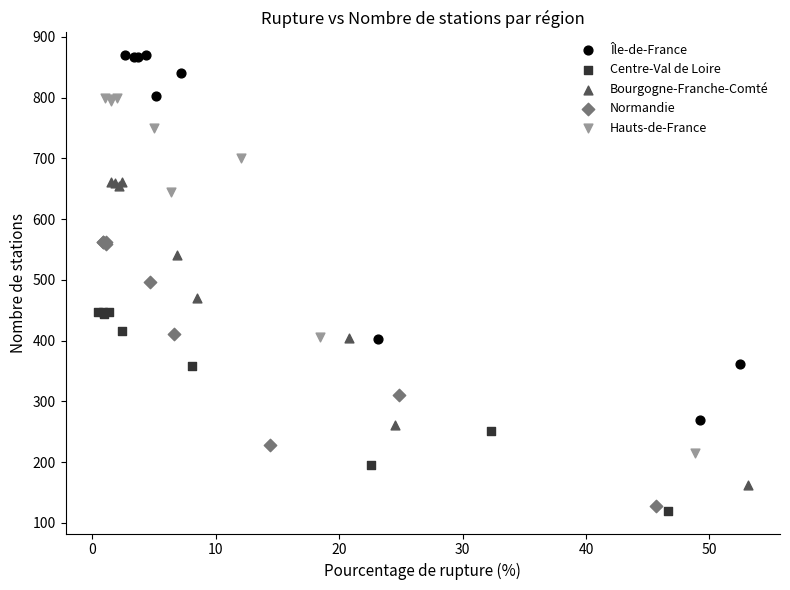

What are all the series names shown in the legend?

Île-de-France, Centre-Val de Loire, Bourgogne-Franche-Comté, Normandie, Hauts-de-France